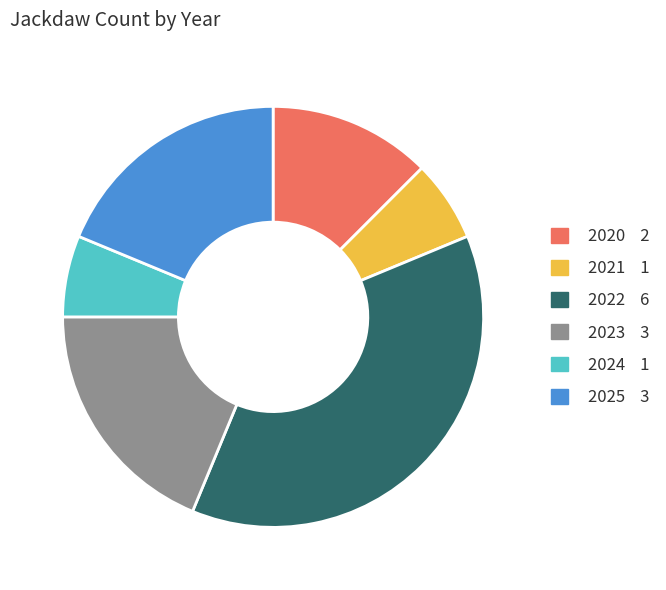

Do 2025 and 2020 together represent more than half of the pie?

No